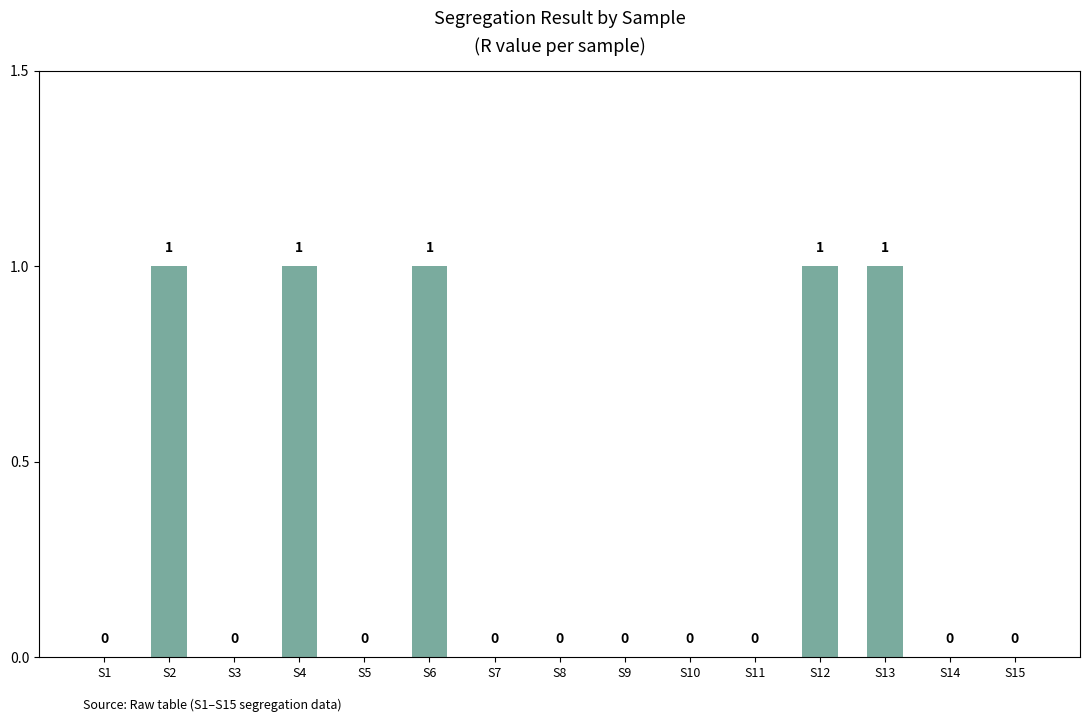

What is the sum of all values?

5